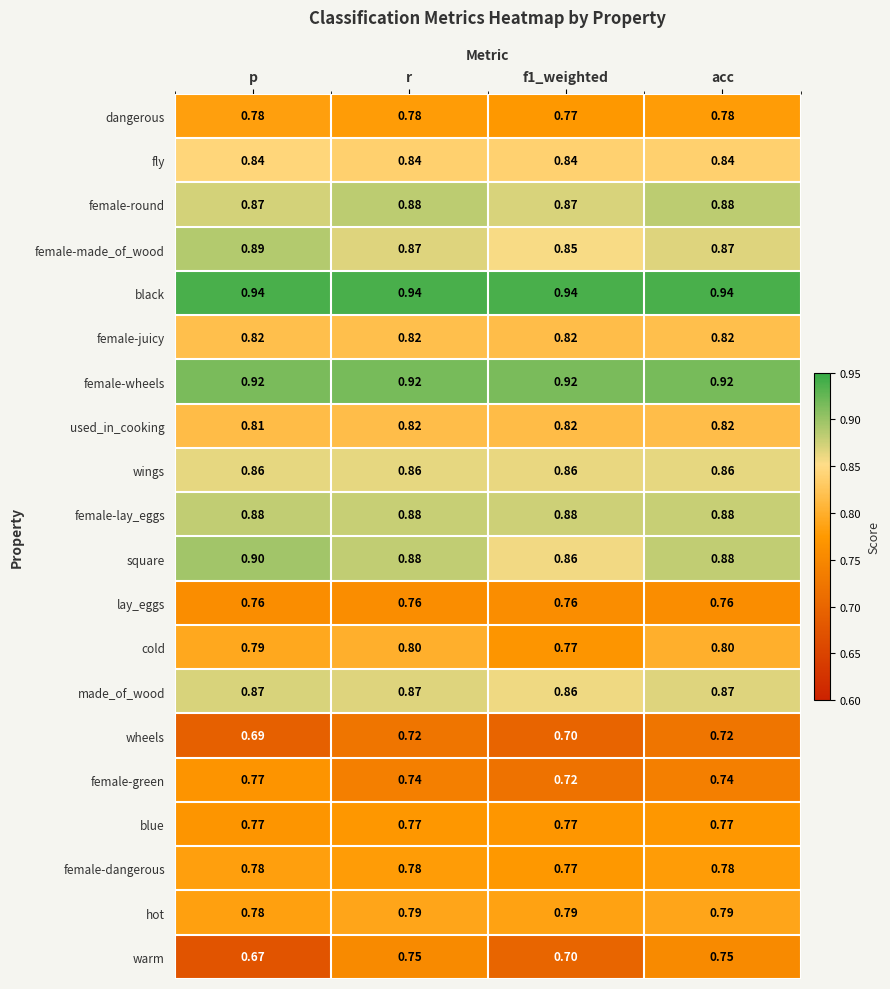

Between p and f1_weighted, which series saw the biggest shift?

female-green